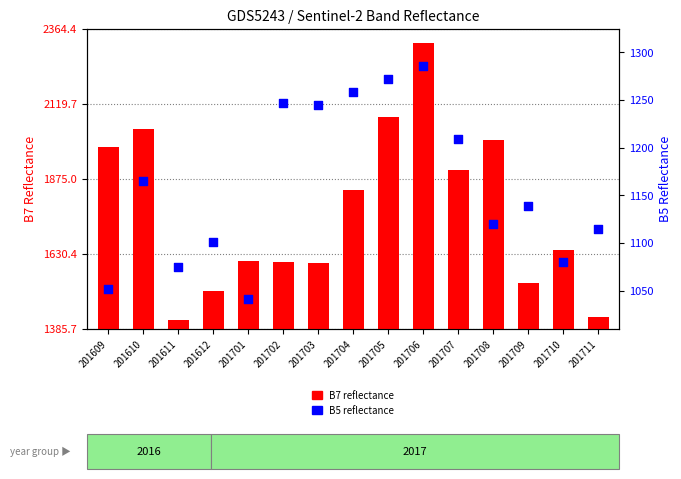

What is the total value across all series at 201705?

3350